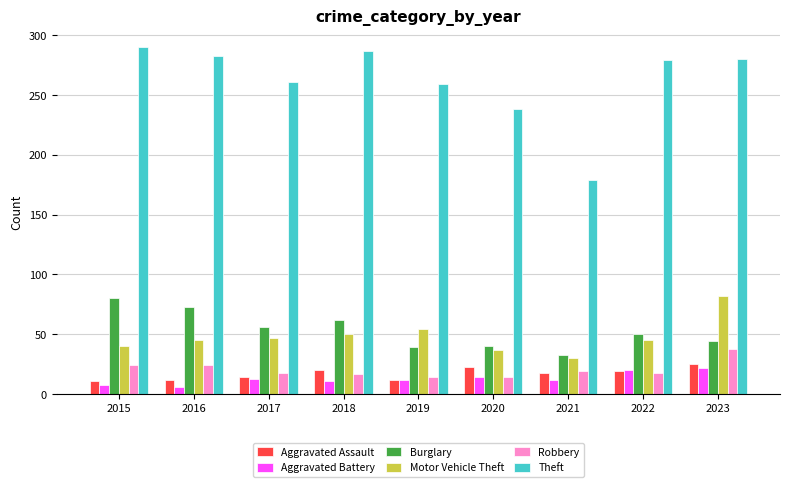

The value of Motor Vehicle Theft at 2017 is 47. True or false?

True